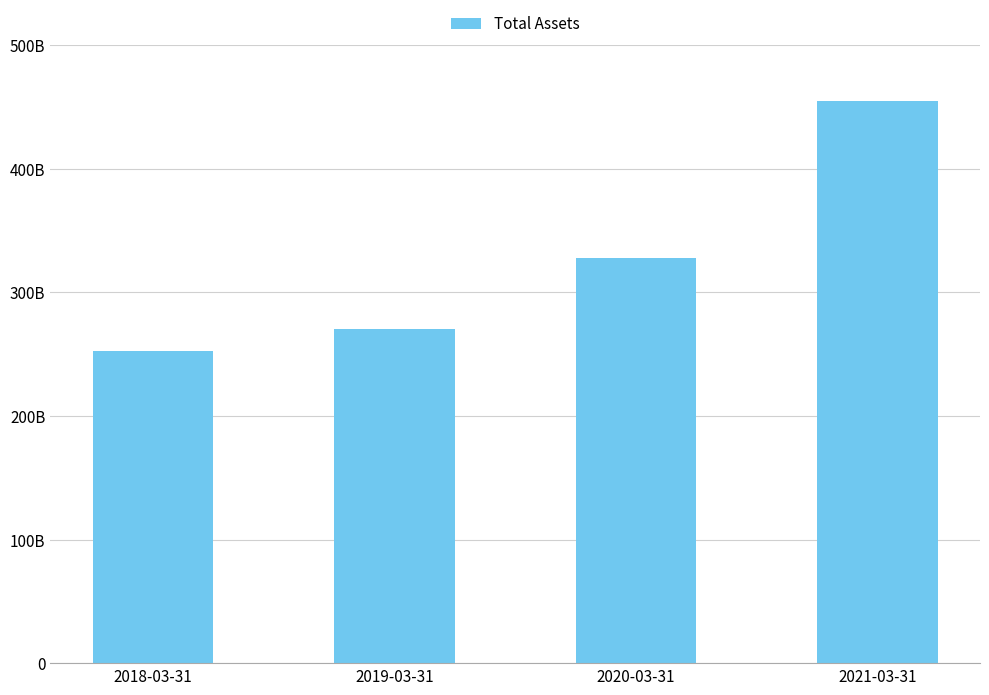

Are the bars horizontal?

No